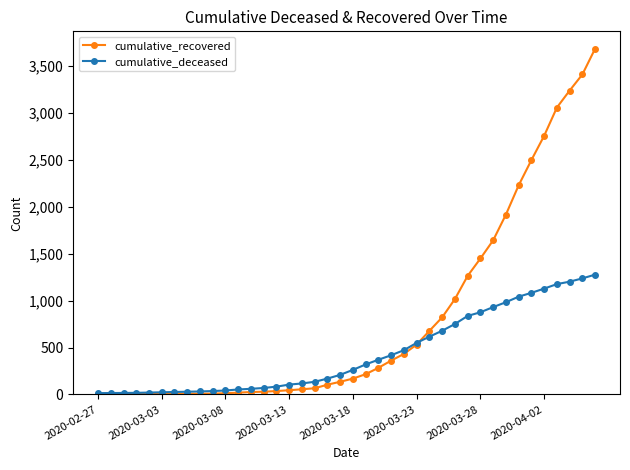

What is the highest value of the cumulative_recovered series?

3686